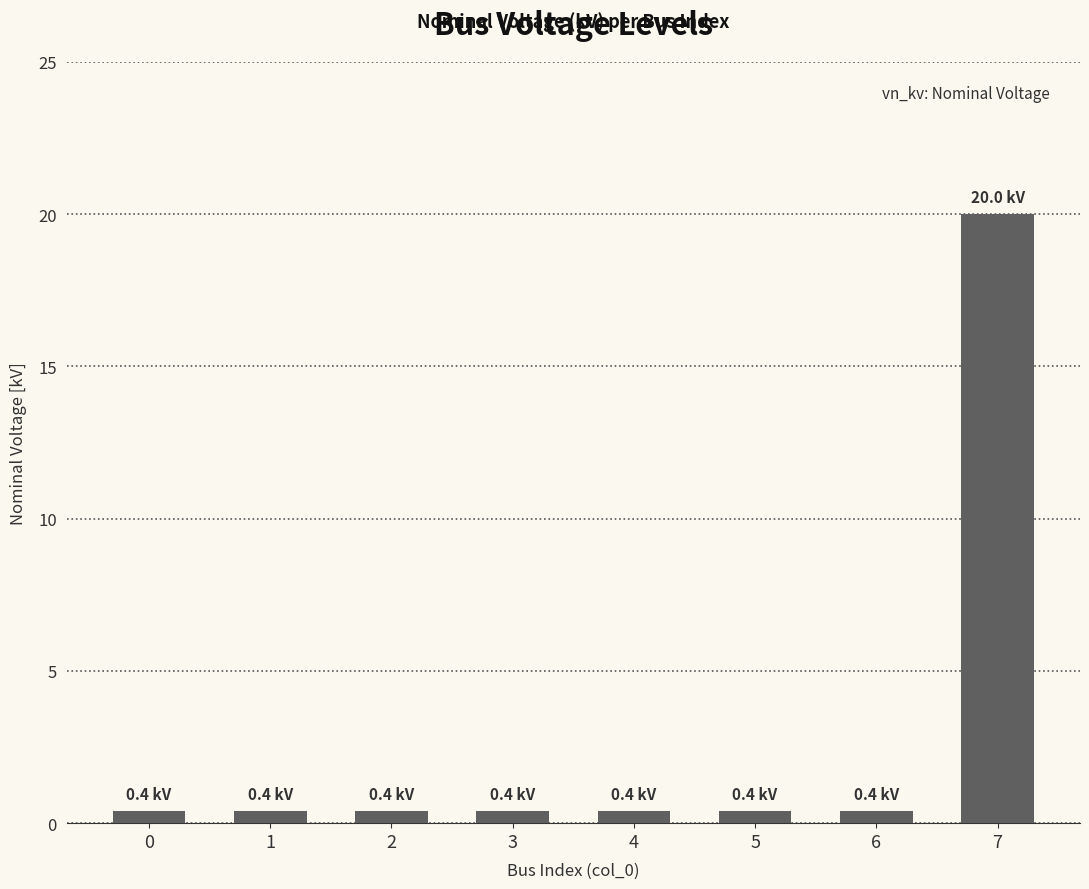

How many data points does each series have?

8